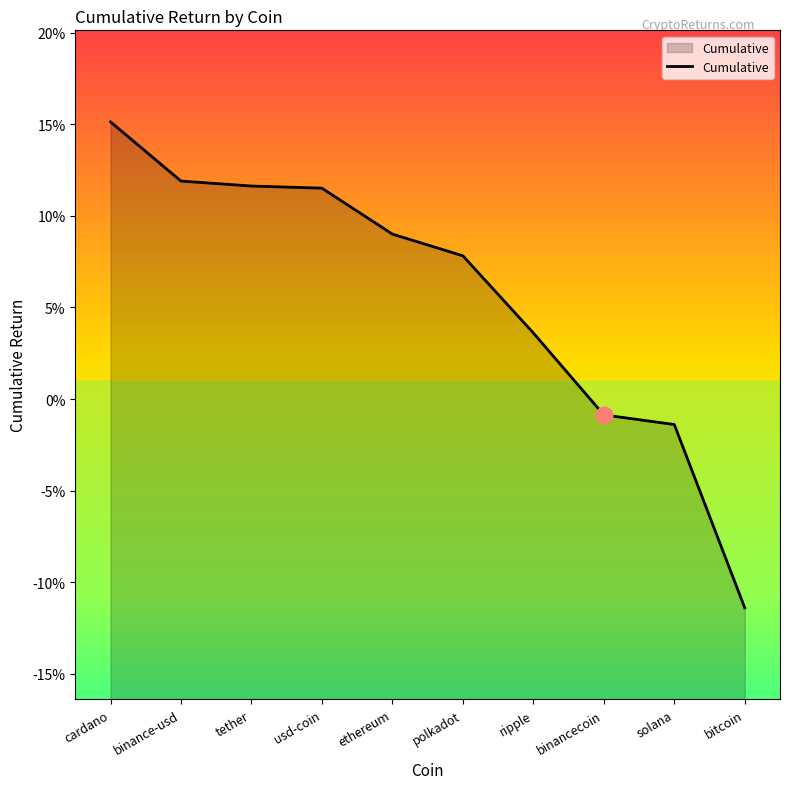

Does the chart have visible grid lines?

No